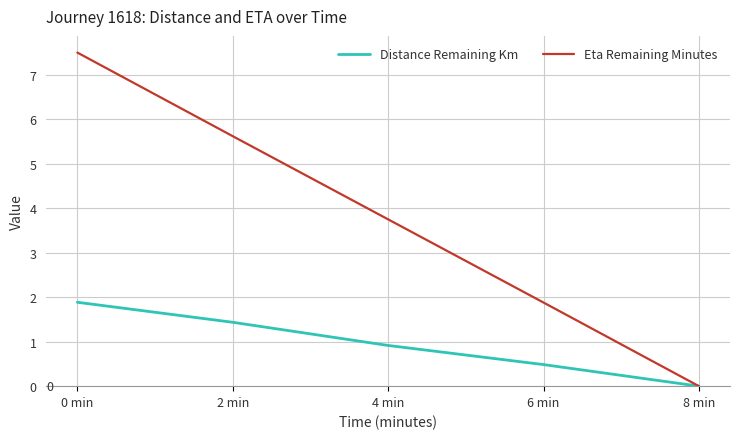

What is the sum of the Distance Remaining Km values at 4 min and 8 min?

0.9